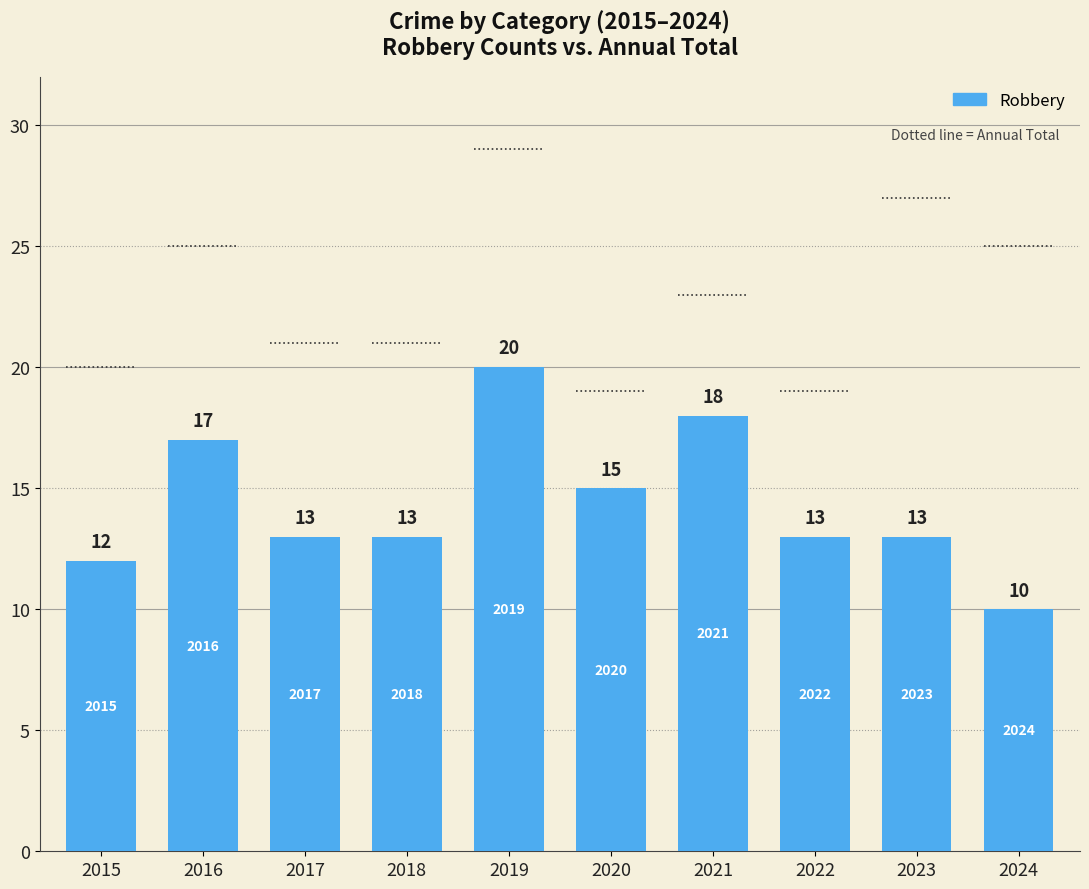

At which category does the chart reach its peak across all series?

2019